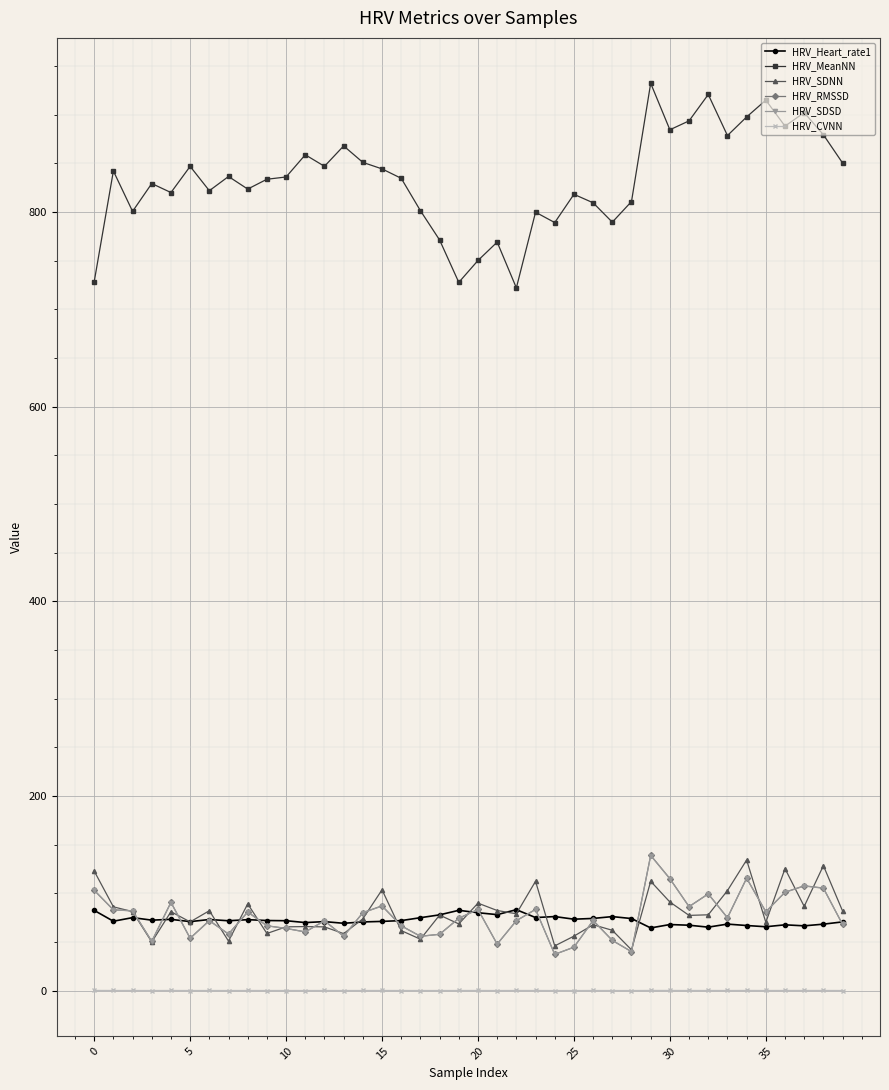

What is the maximum value for HRV_SDNN?

134.2